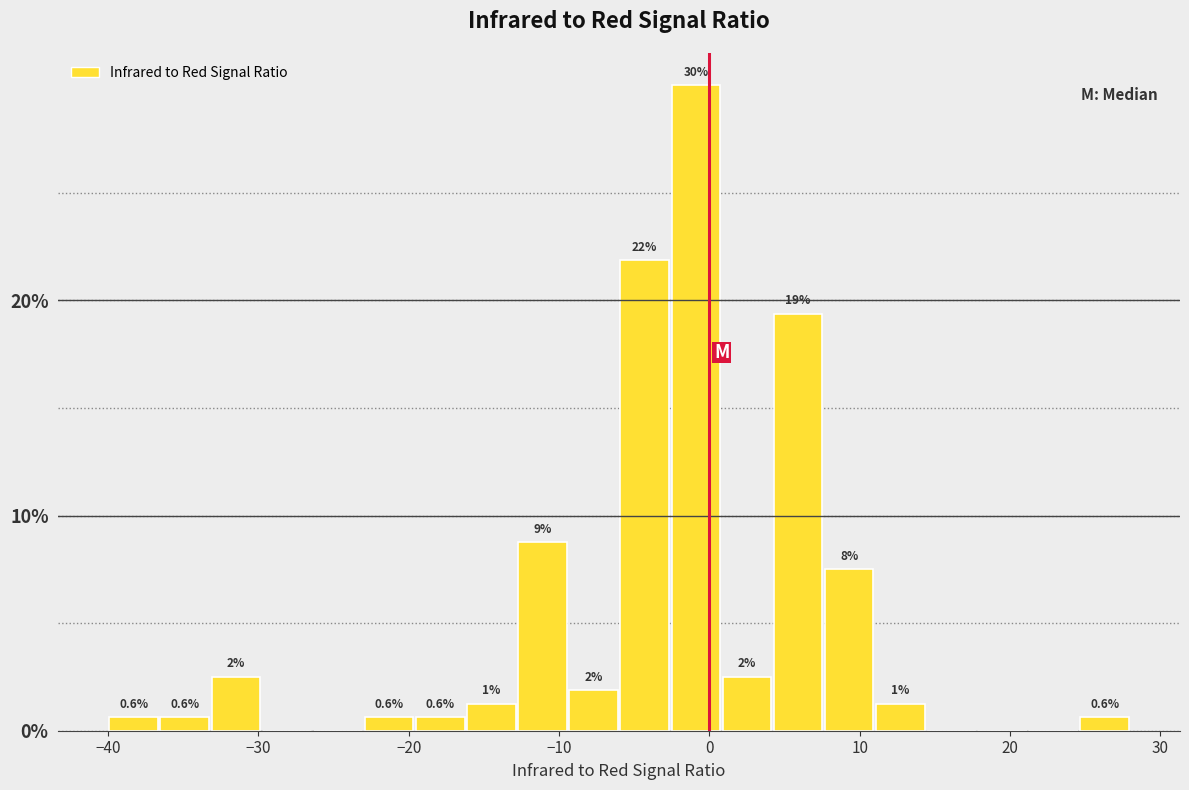

Around what value on the x-axis is the tallest bar? Give the approximate position of its centre, as read against the axis.

-1